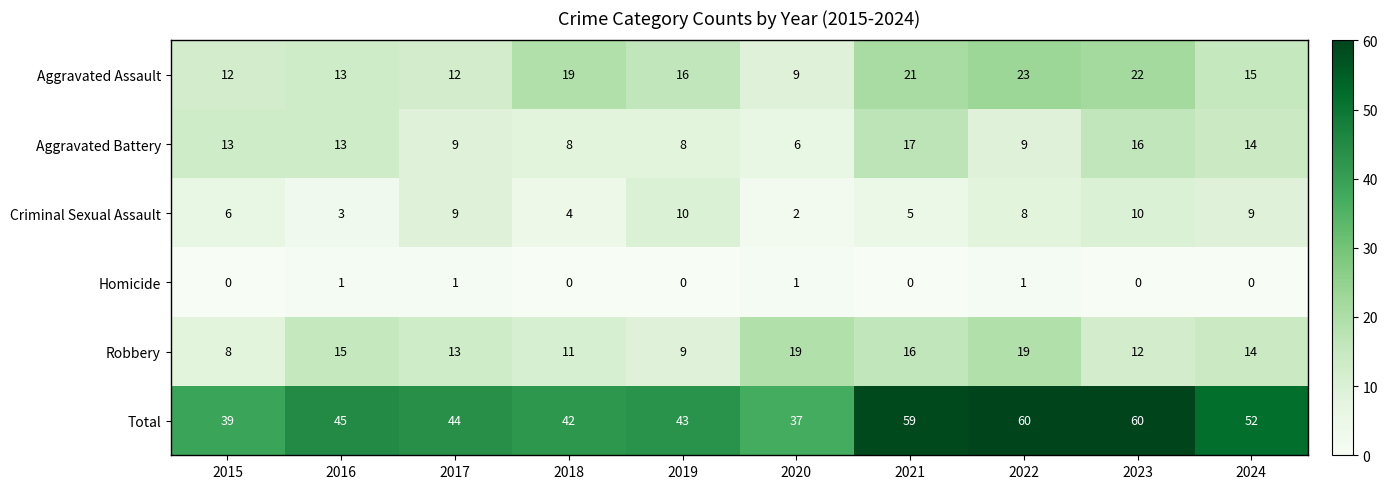

Rank the series at 2022 from highest to lowest value.

Total, Aggravated Assault, Robbery, Aggravated Battery, Criminal Sexual Assault, Homicide